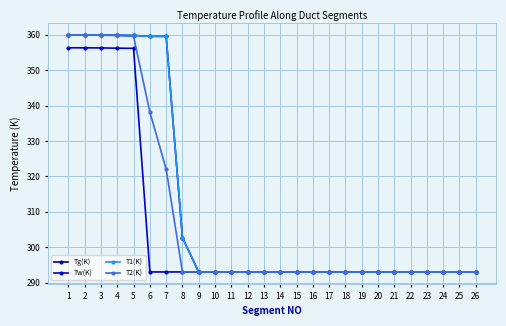

Does the chart have visible grid lines?

Yes